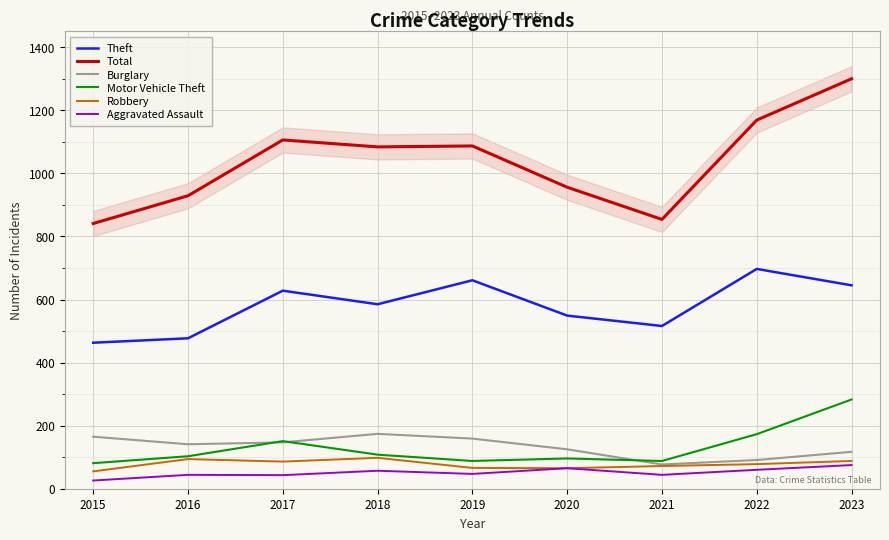

Reading left to right, transcribe all the data shown in this chart.

Theft: 463	477	628	585	661	549	516	697	645
Total: 841	929	1106	1084	1087	956	854	1169	1300
Burglary: 165	141	147	174	159	125	77	91	117
Motor Vehicle Theft: 81	103	151	108	88	96	88	173	283
Robbery: 55	94	86	98	66	65	72	78	88
Aggravated Assault: 26	44	43	57	47	65	44	60	75